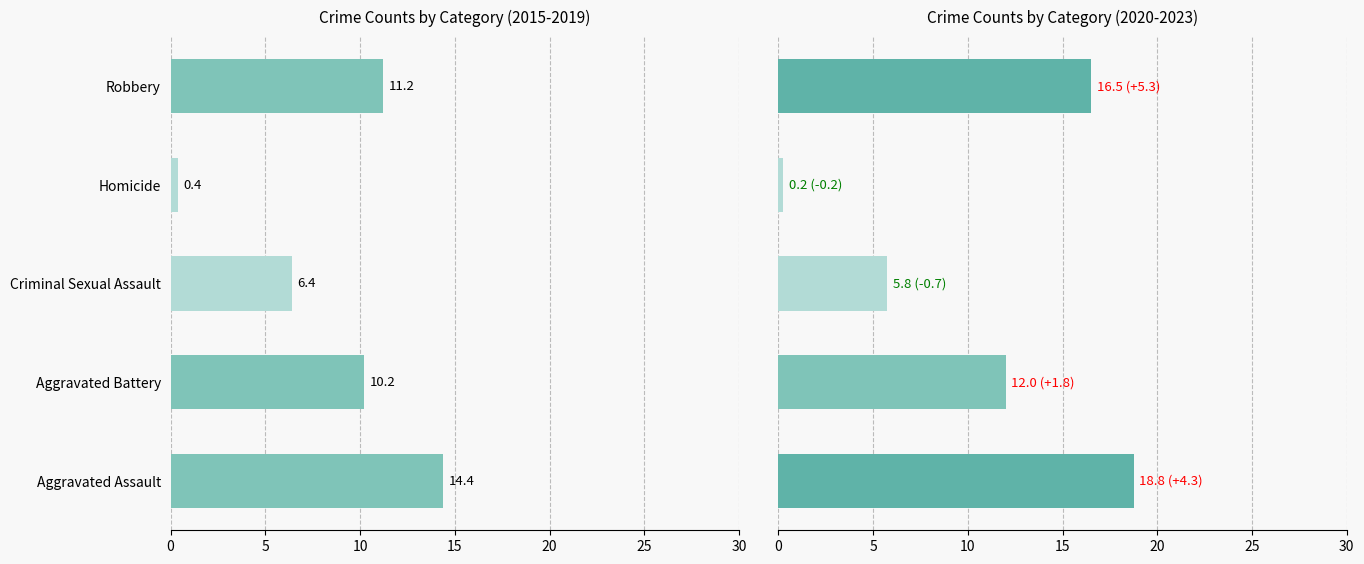

What is the lowest value of the 2015-2019 avg series?

0.4